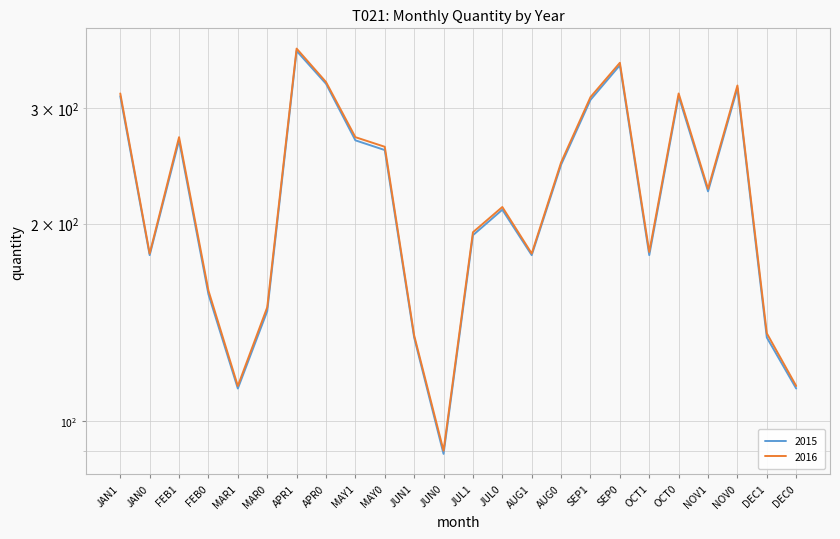

Where does the 2015 series first go above 224?

JAN1